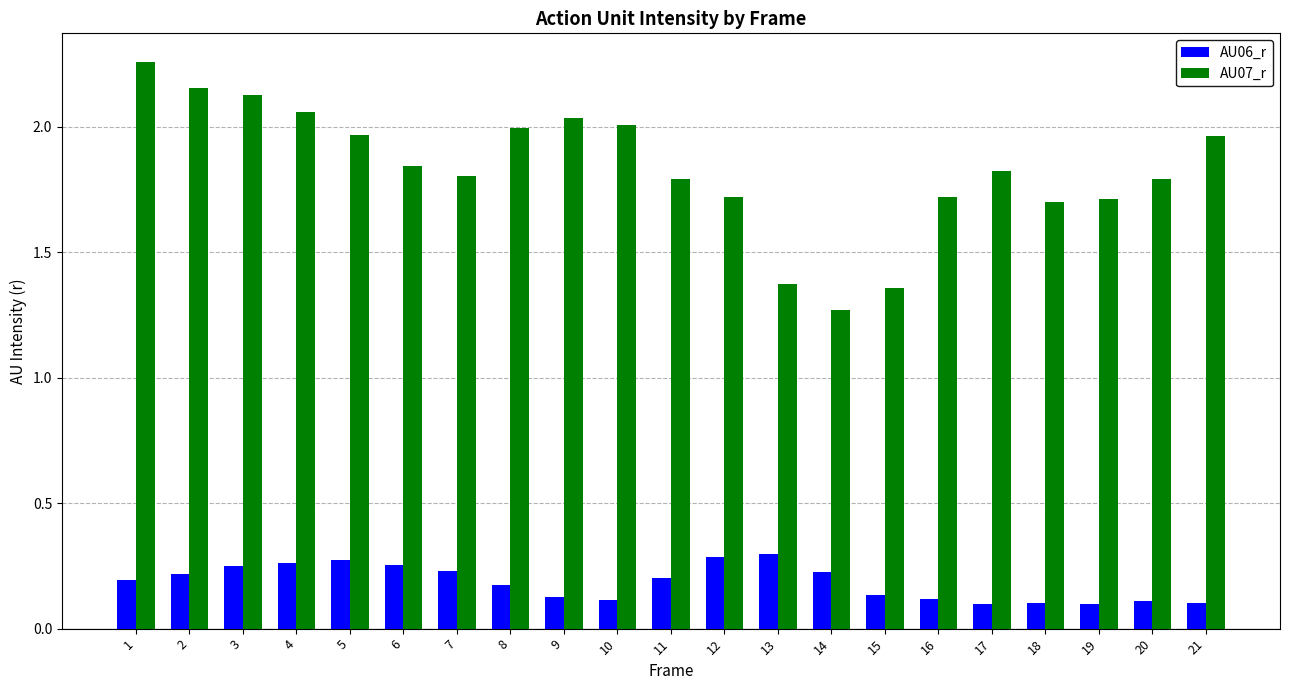

How many bars are there in each group?

2